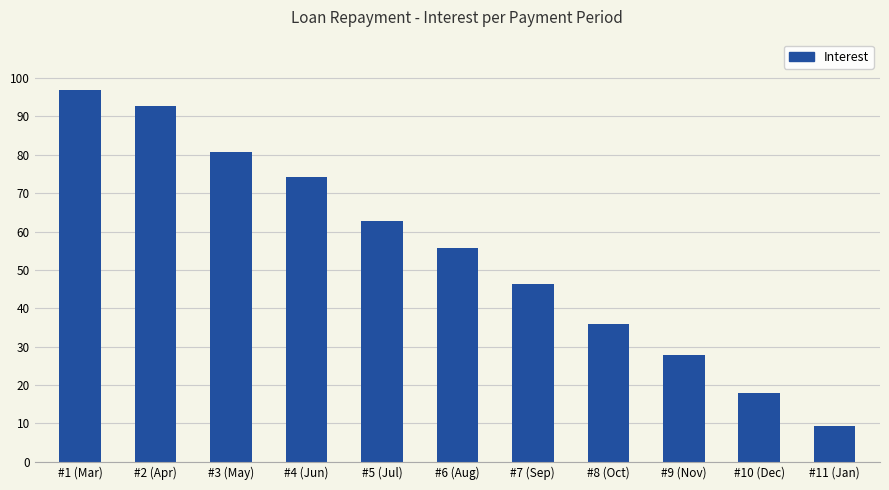

What position from the right is #2 (Apr)?

10